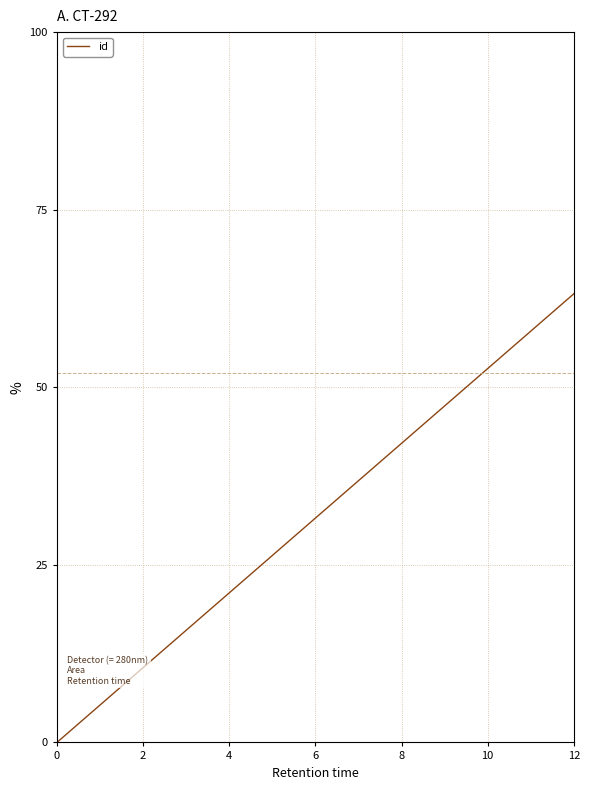

Count the number of categories in the chart.

20